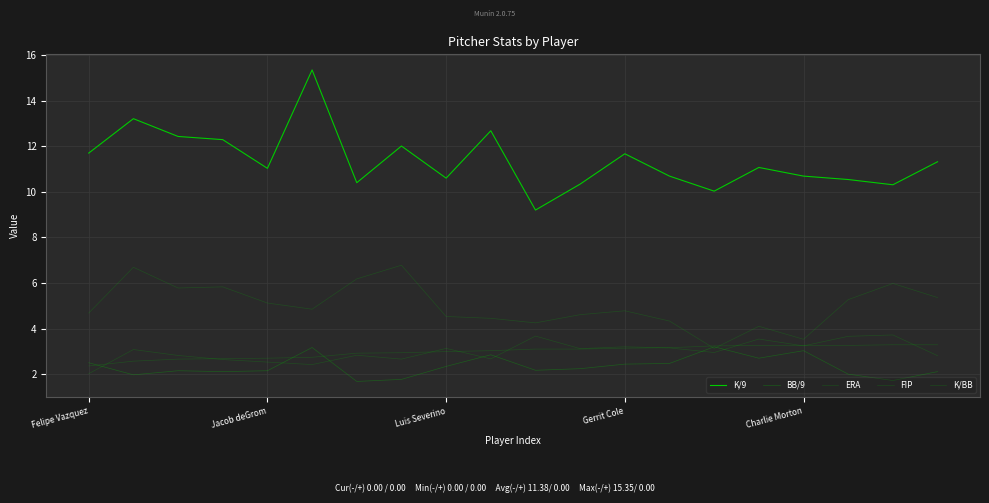

Rank the categories by FIP value from lowest to highest.

Felipe Vazquez, Jacob deGrom, Luis Severino, Gerrit Cole, Charlie Morton, 5, 6, 7, 8, 9, 10, 11, 12, 13, 14, 15, 16, 17, 18, 19